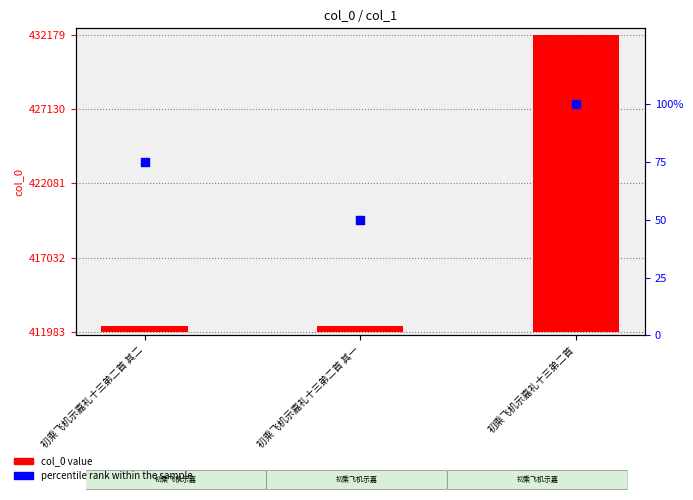

Is the value of col_0 at 初乘飞机示嘉礼十三弟二首 其一 greater than the value of percentile rank within the sample at 初乘飞机示嘉礼十三弟二首?

Yes